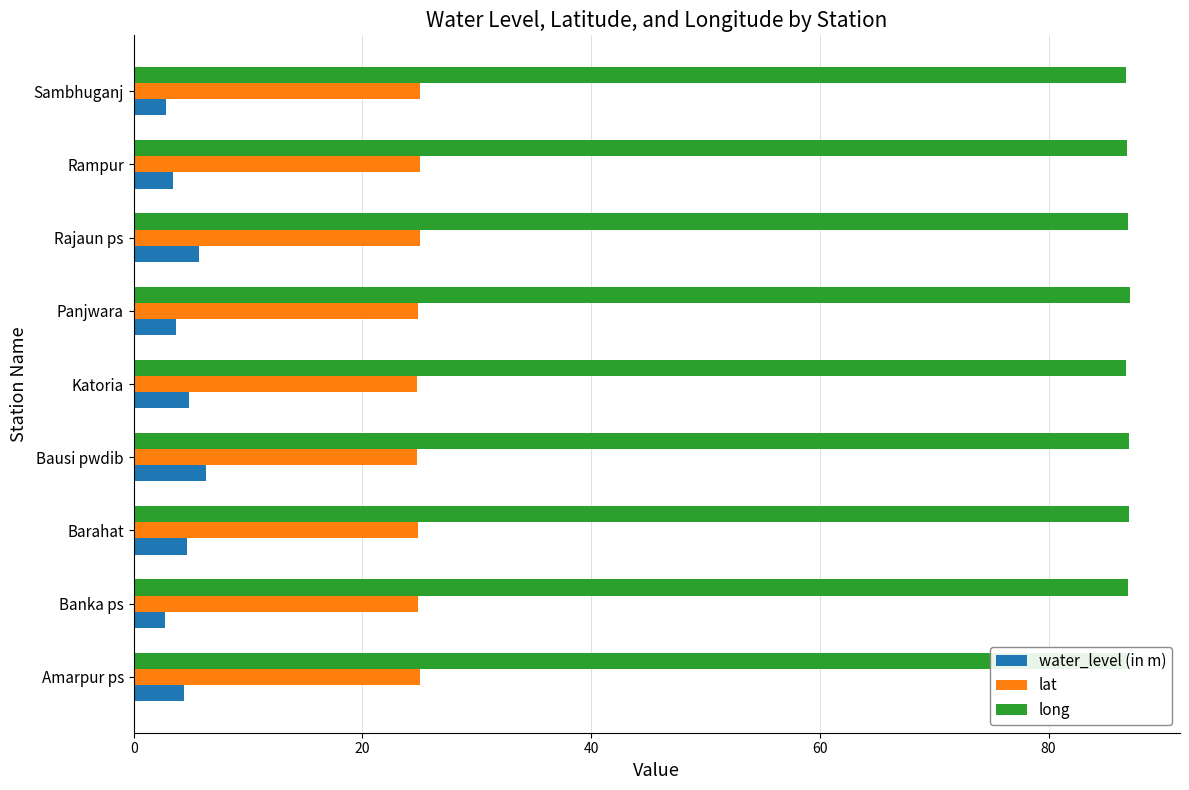

Rank the series by their average value, from highest to lowest.

long, lat, water_level (in m)